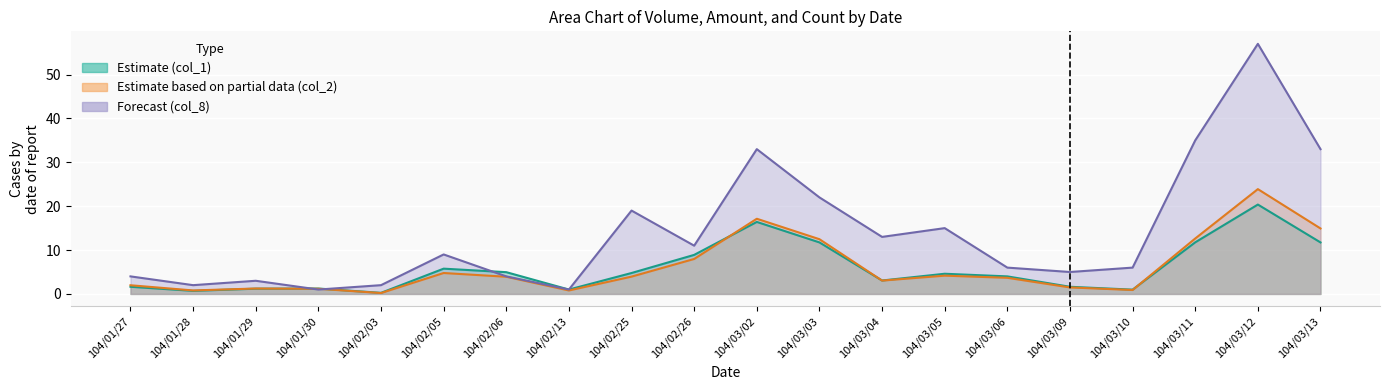

What position from the left is 104/02/05?

6